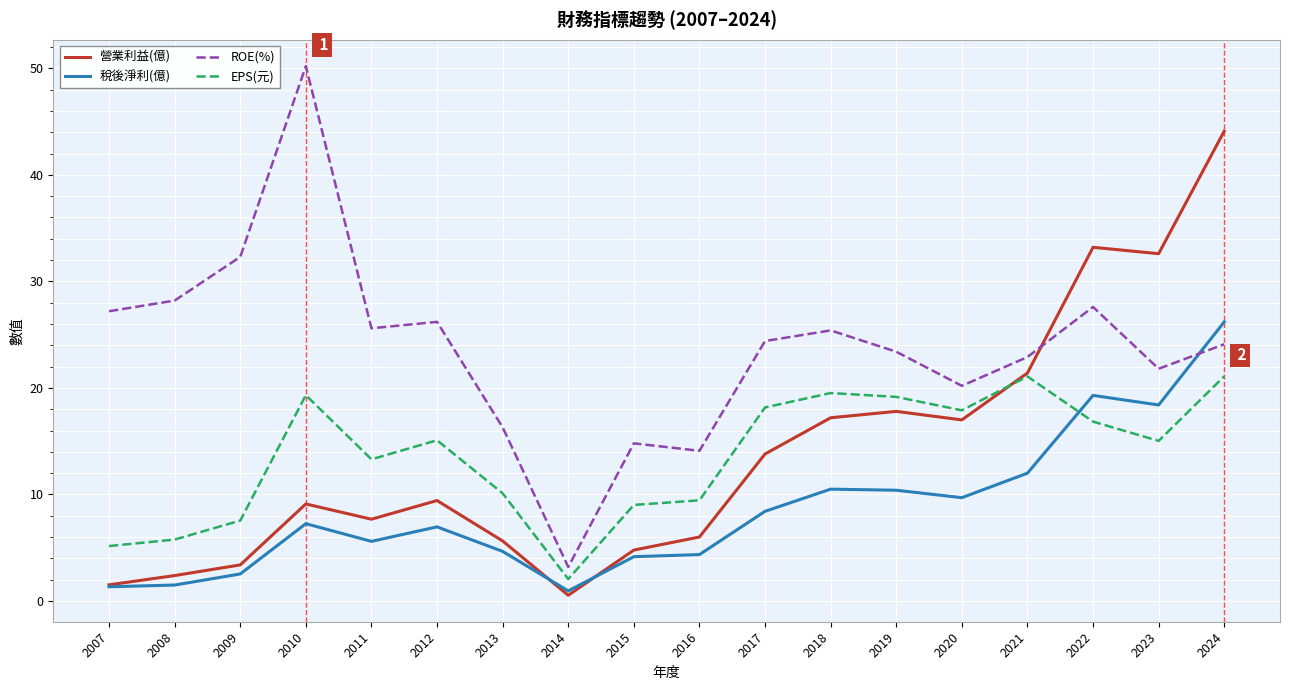

How many series are shown in this chart?

4